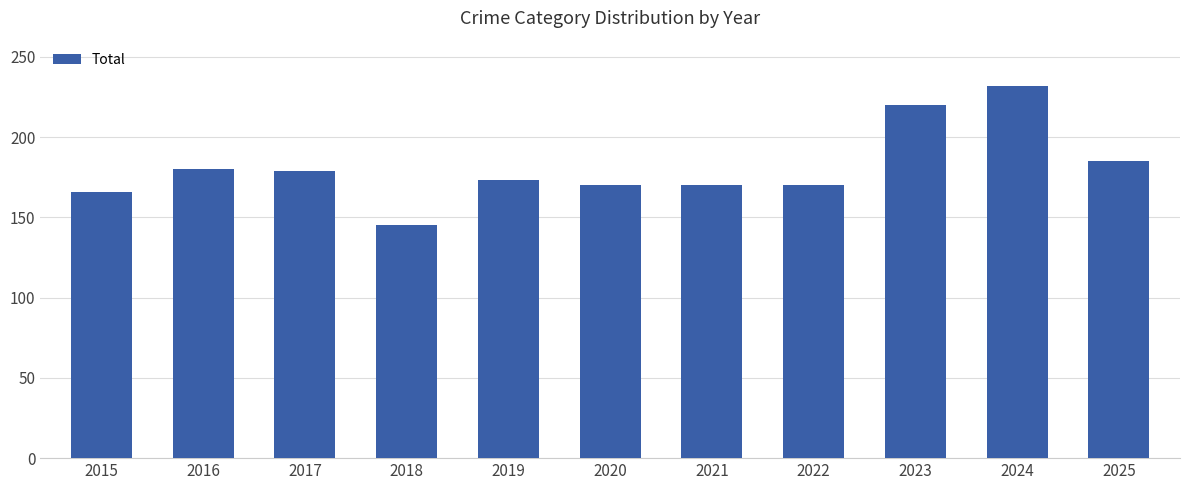

The chart shows a value of 291 at 2017. True or false?

False